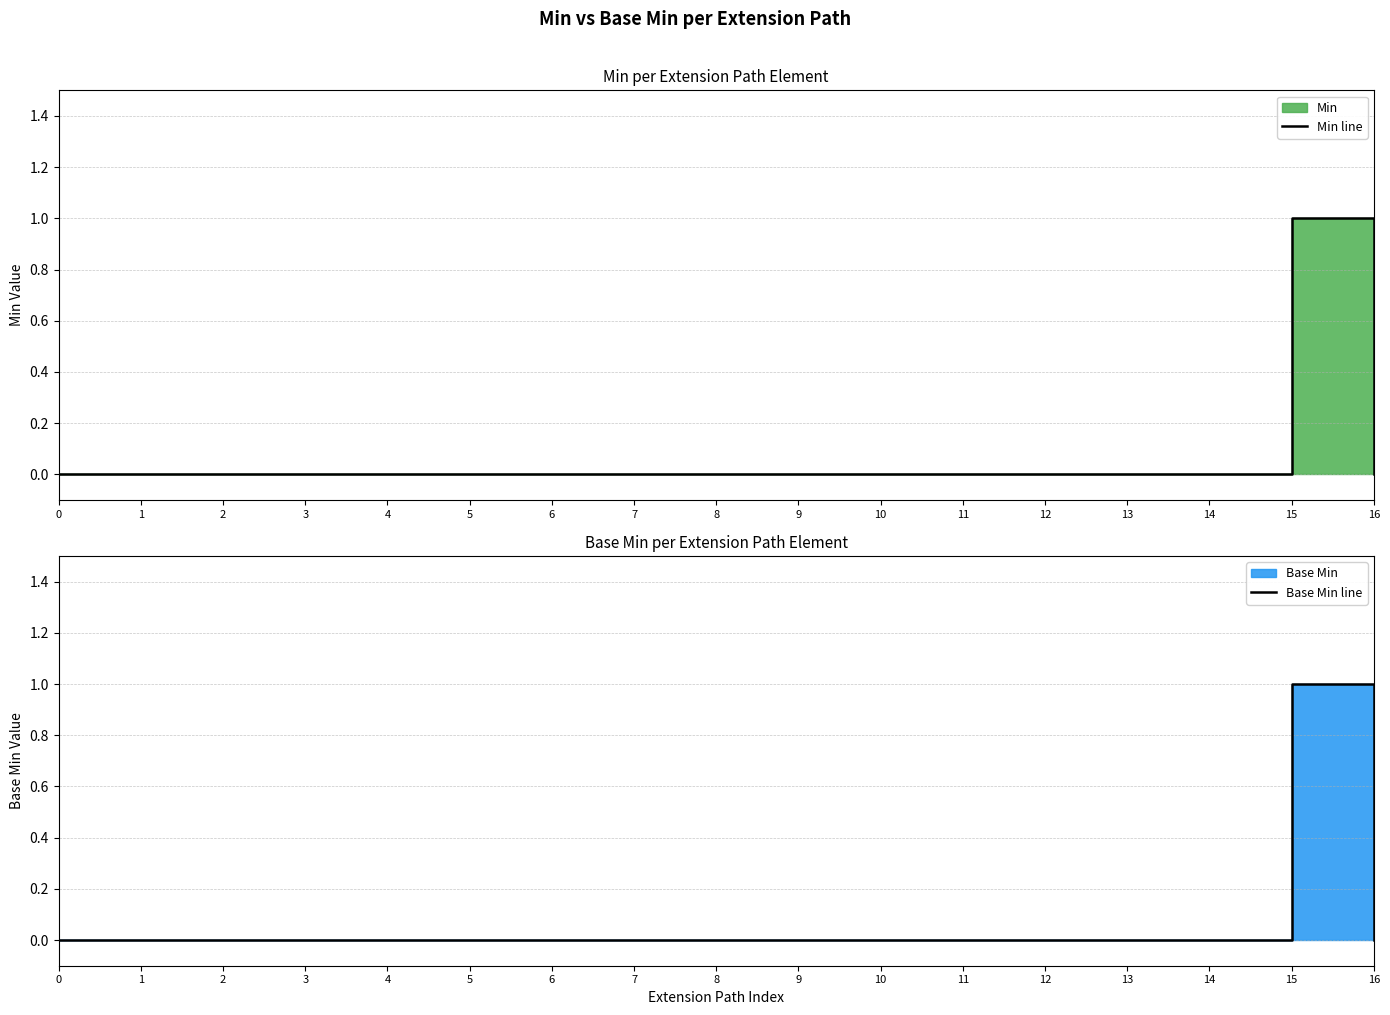

Count the Min line values in the range 0 to 1.

17